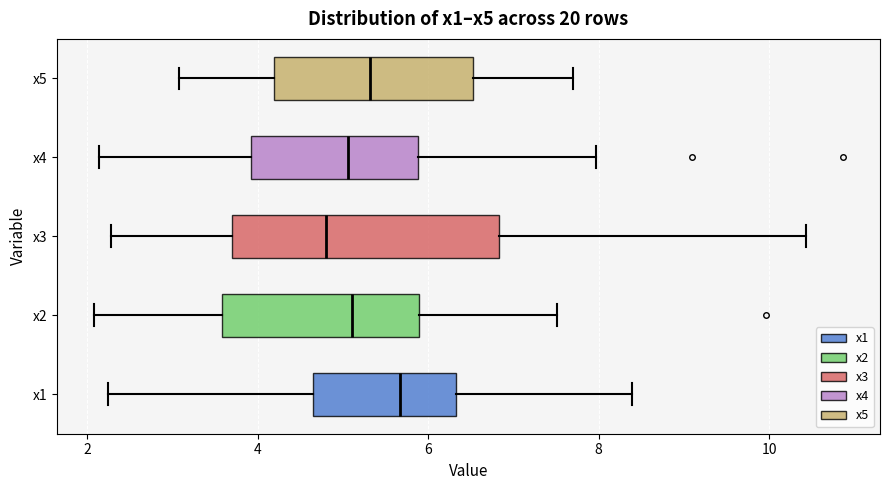

Reading bottom to top, read every box against the x-axis: the position of its median line, the range the box covers, and the ends of its whiskers. The values are not printed on the chart, so give them approximately, as read against the axis.

x1: median 5.6, box 4.6 to 6.4, whiskers 2.2 to 8.4
x2: median 5.2, box 3.6 to 5.8, whiskers 2.0 to 7.6
x3: median 4.8, box 3.8 to 6.8, whiskers 2.2 to 10.4
x4: median 5.0, box 4.0 to 5.8, whiskers 2.2 to 8.0
x5: median 5.4, box 4.2 to 6.6, whiskers 3.0 to 7.6